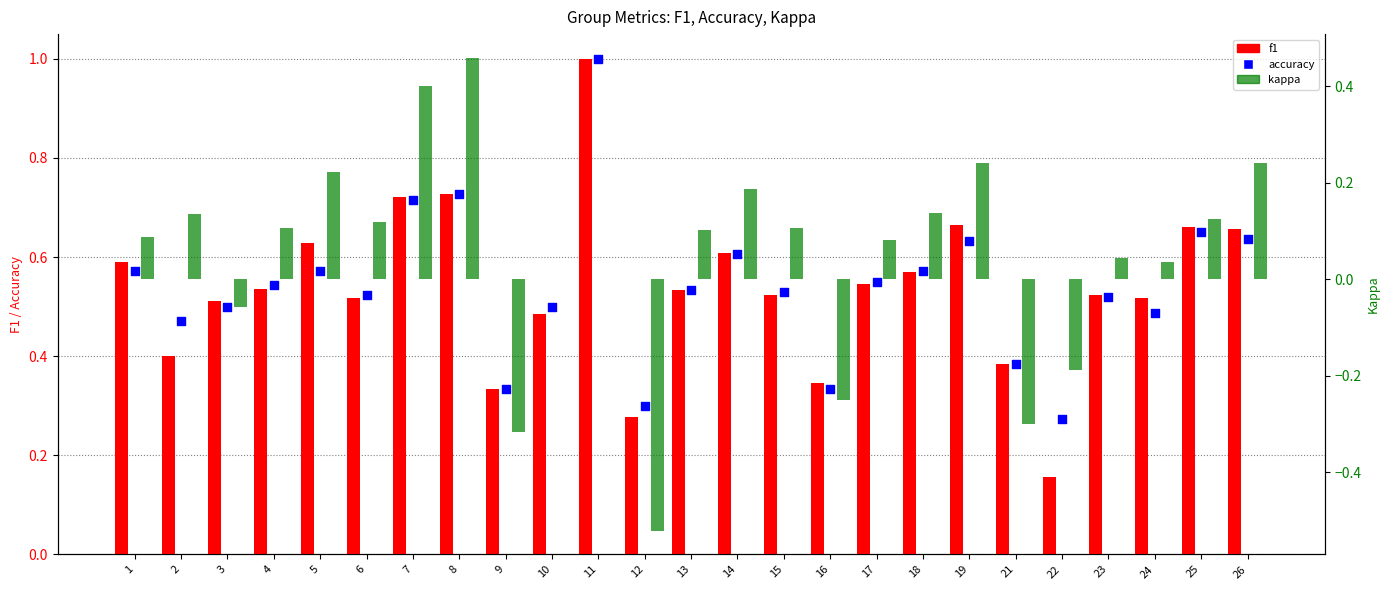

Which series has the largest Y range (max minus min)?

kappa